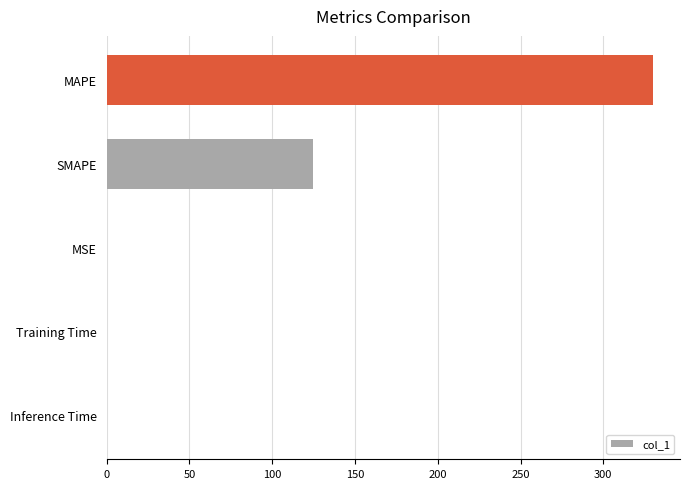

What is the sum of all values?

454.4